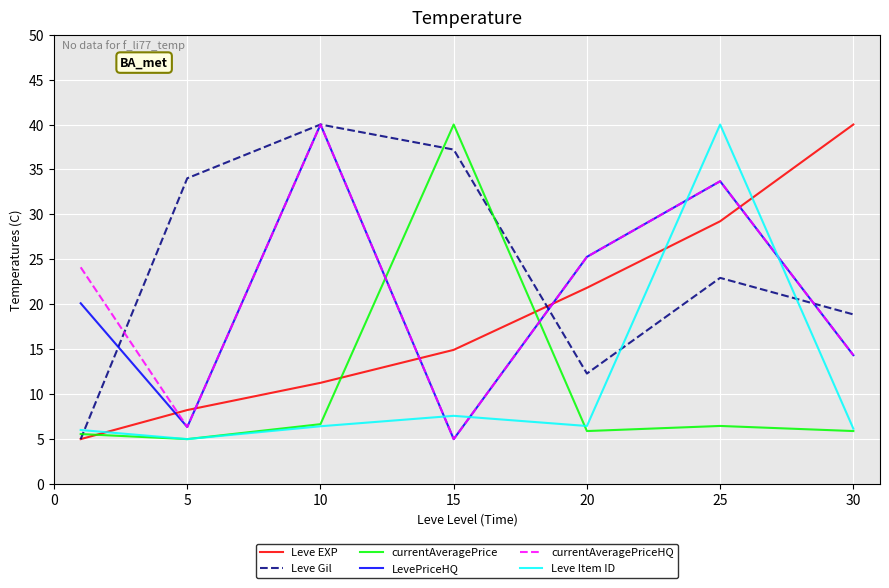

Which series has the largest total across all categories?

Leve Gil